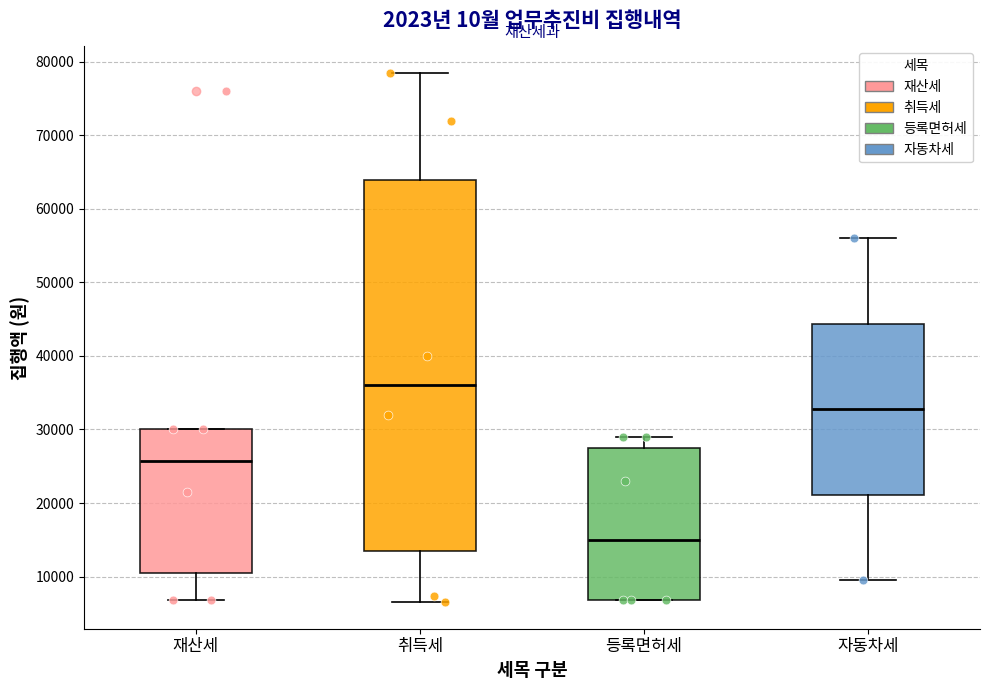

Reading left to right, transcribe this box plot: for each box, give where its median line is, the range the box spans, and where its two whiskers end, as read against the y-axis. The values are not printed on the chart, so give them approximately, as read against the axis.

재산세: median 26000, box 10000 to 30000, whiskers 7000 to 30000
취득세: median 36000, box 13000 to 64000, whiskers 7000 to 79000
등록면허세: median 15000, box 7000 to 28000, whiskers 7000 to 29000
자동차세: median 33000, box 21000 to 44000, whiskers 10000 to 56000